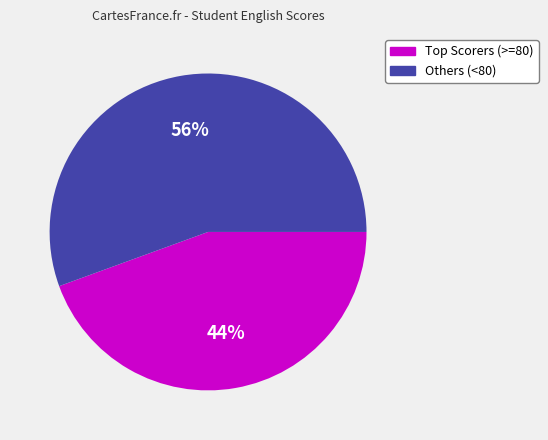

To the nearest percent, what portion does Others (<80) represent?

56%